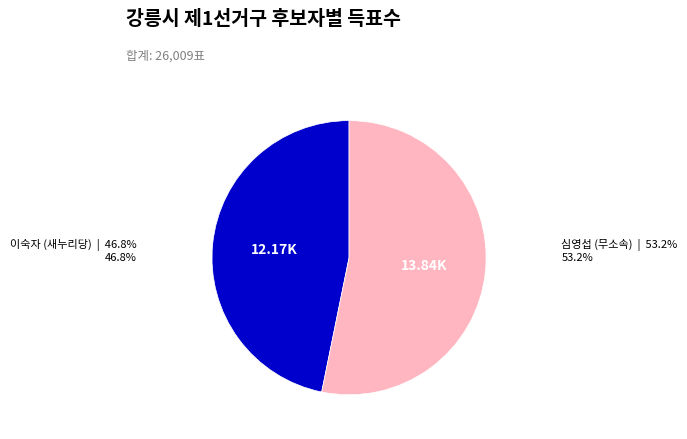

How many segments does this pie chart have?

2